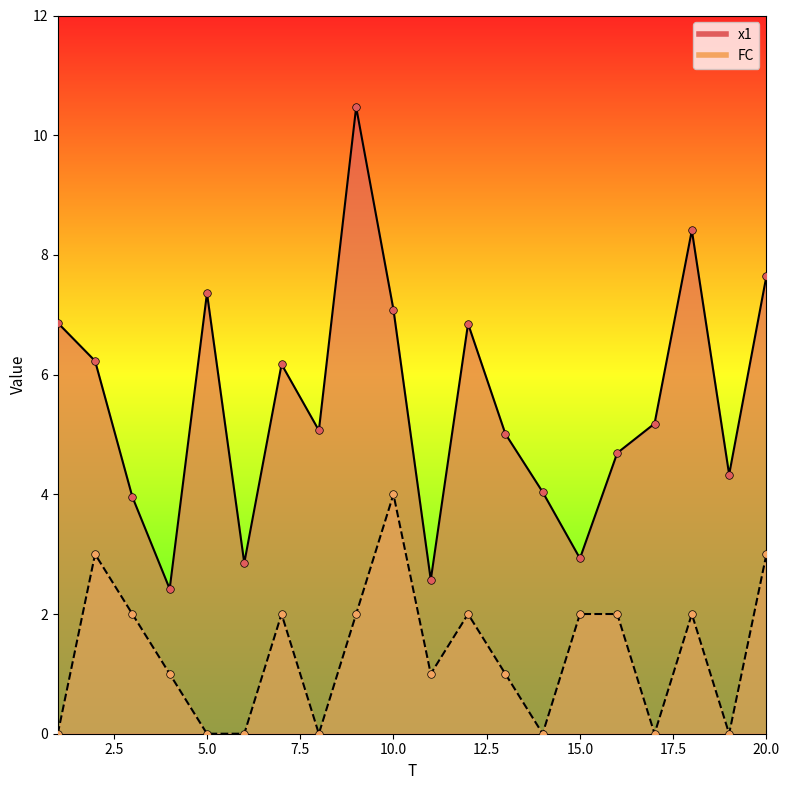

What are all the series names shown in the legend?

x1, FC